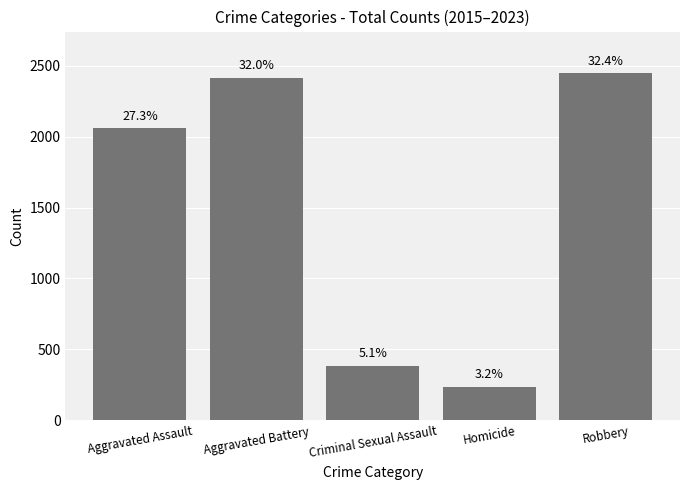

Which has a higher value, Criminal Sexual Assault or Robbery?

Robbery